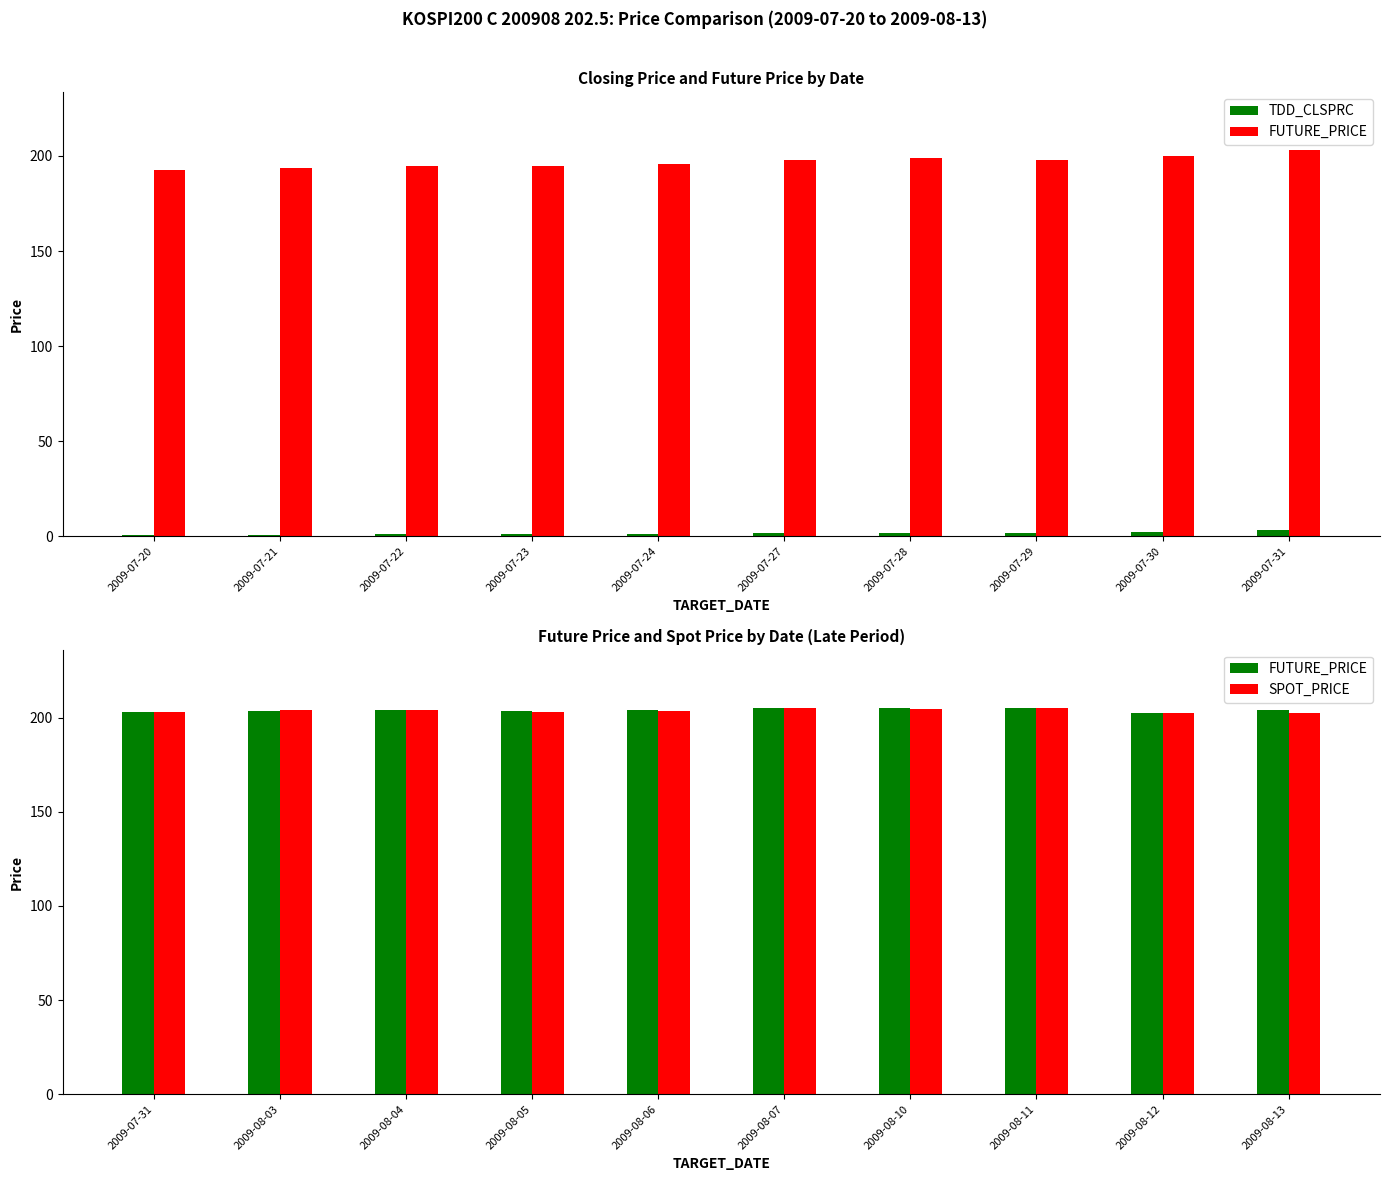

At 2009-07-31, list the series in order from smallest to largest.

TDD_CLSPRC, SPOT_PRICE, FUTURE_PRICE